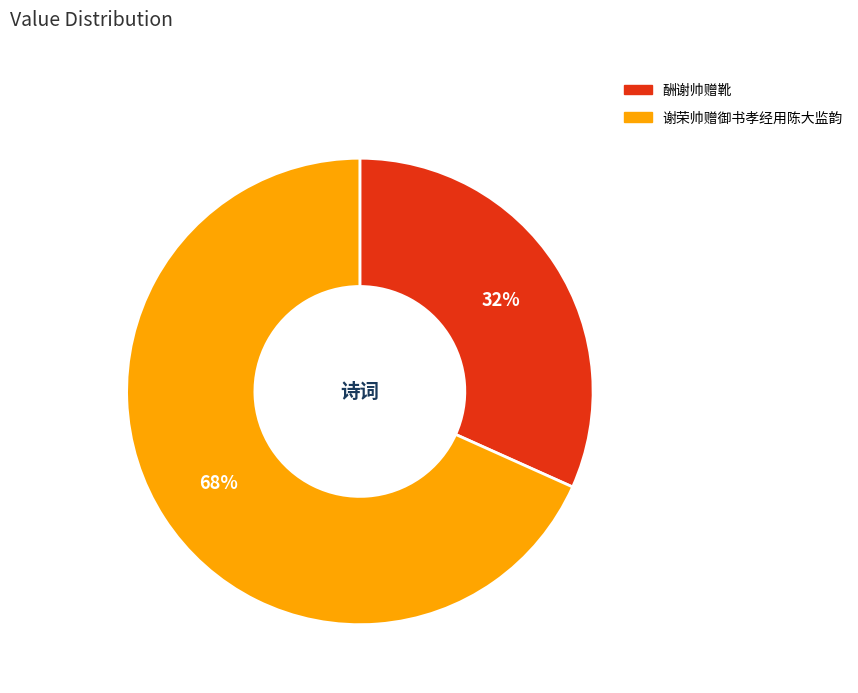

To the nearest percent, what percentage of the pie is 酬谢帅赠靴?

32%